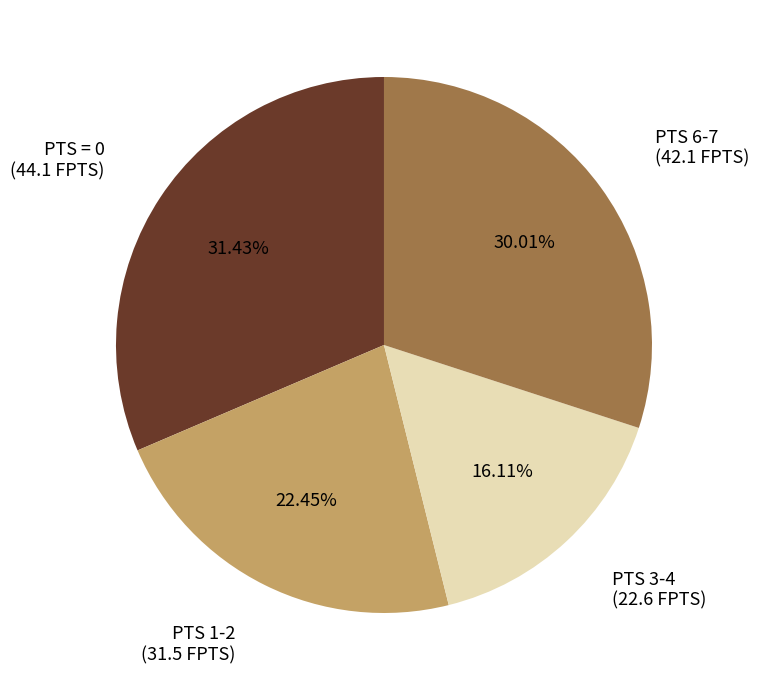

How many segments does this pie chart have?

4